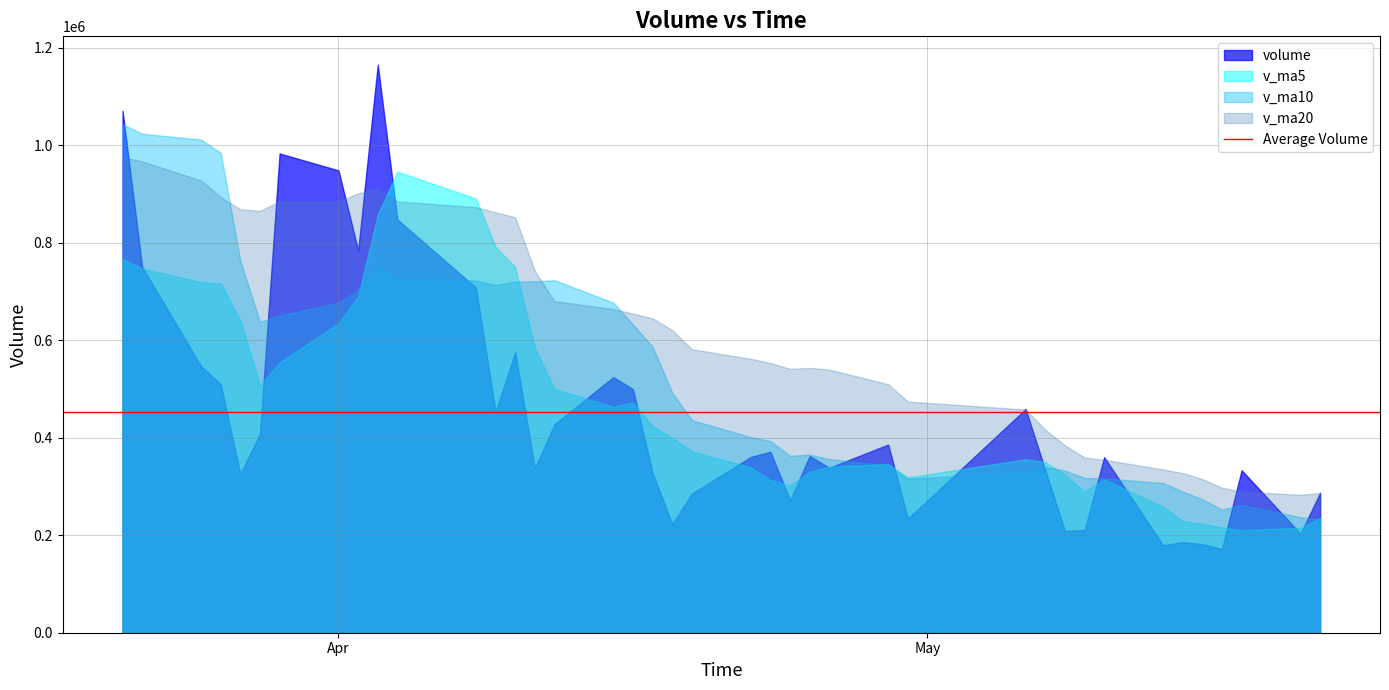

Which series has the largest total across all categories?

v_ma20